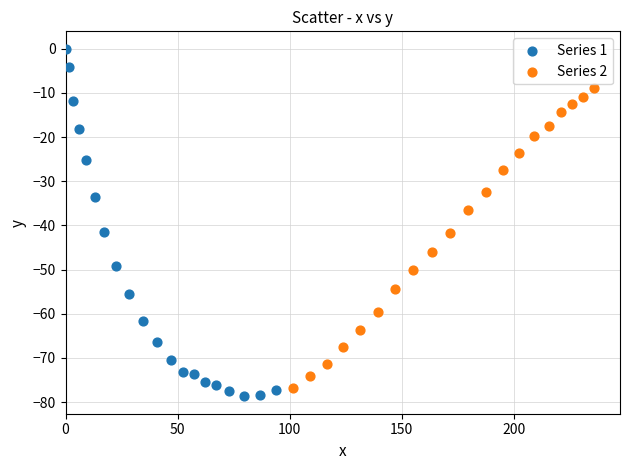

Which series contains the highest Y value?

Series 1